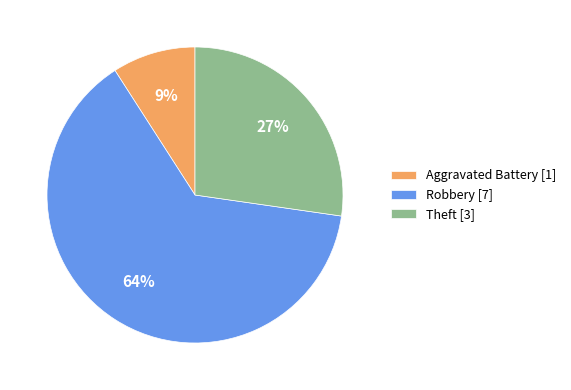

Is it true that Robbery [7] is 56% of the pie?

False